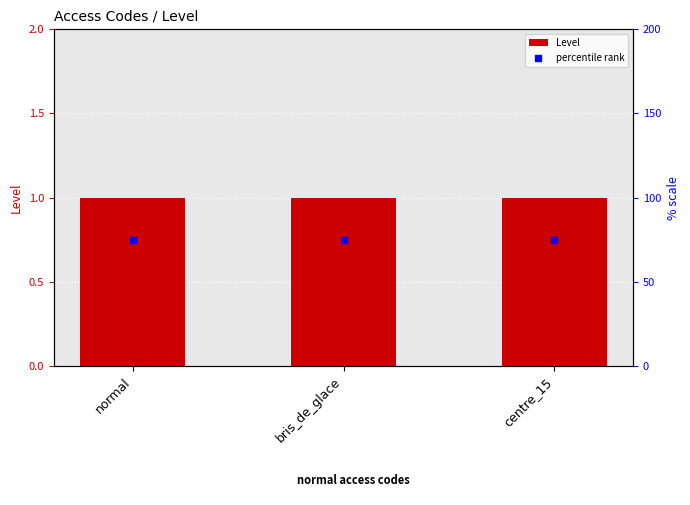

Which series has the widest spread of Y values?

Level